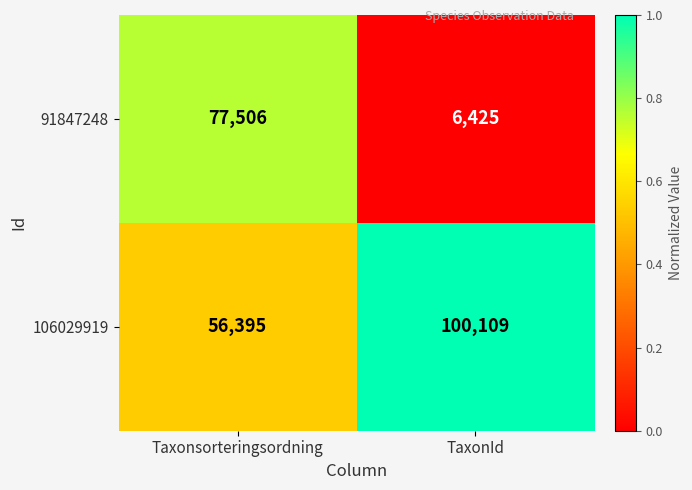

What is the average value of the 106029919 series?

78252